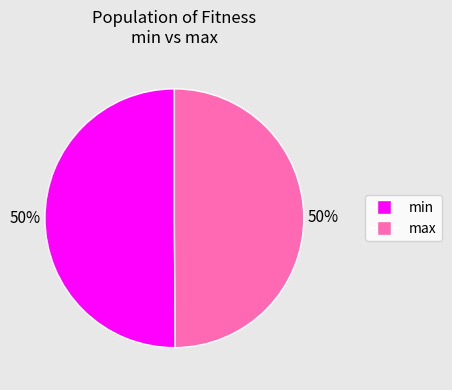

The max slice represents 50% of the pie. True or false?

True